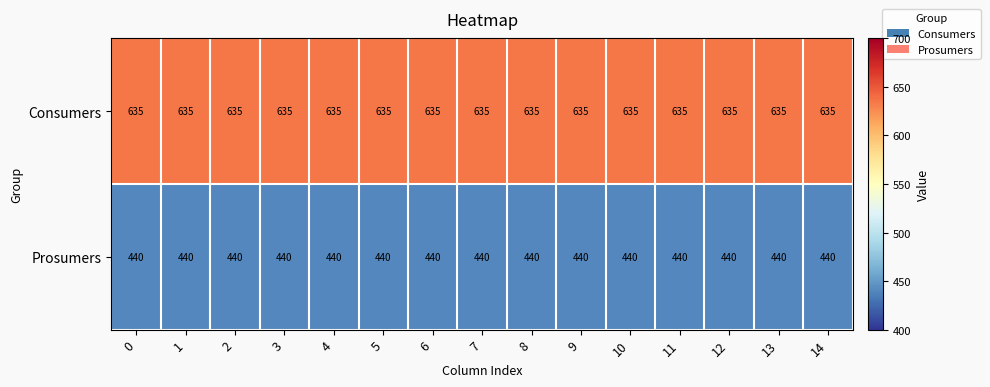

At how many categories does at least one series exceed 616?

15